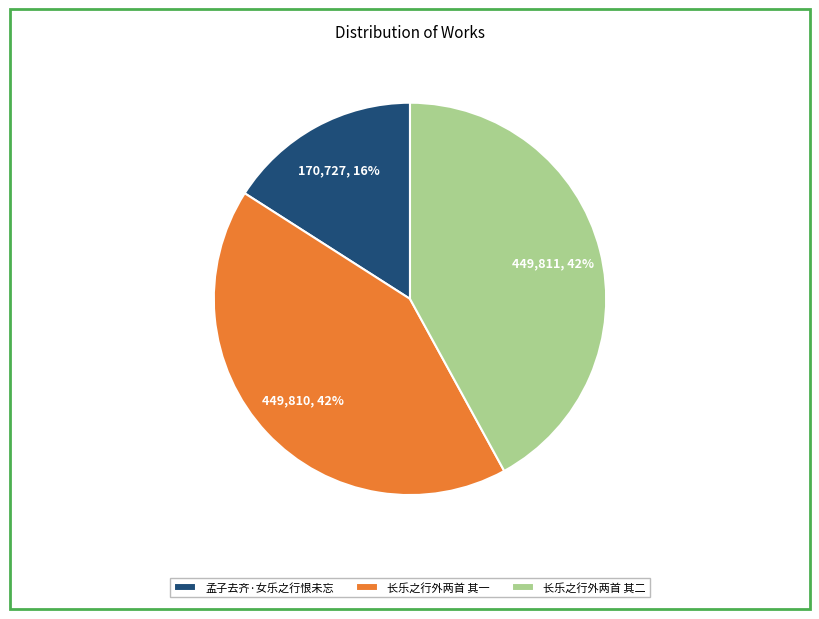

What is the ratio of the value at 长乐之行外两首 其二 to the value at 长乐之行外两首 其一?

1.0